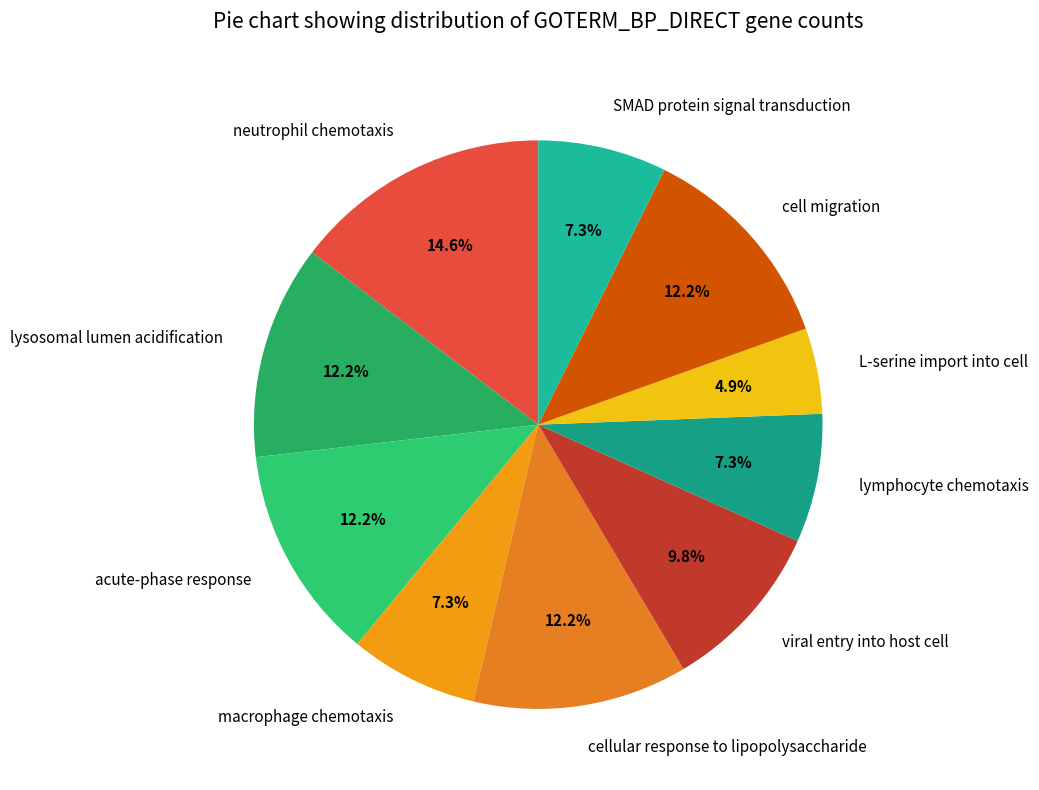

Approximately how many times larger is the value at cellular response to lipopolysaccharide compared to L-serine import into cell?

2.5